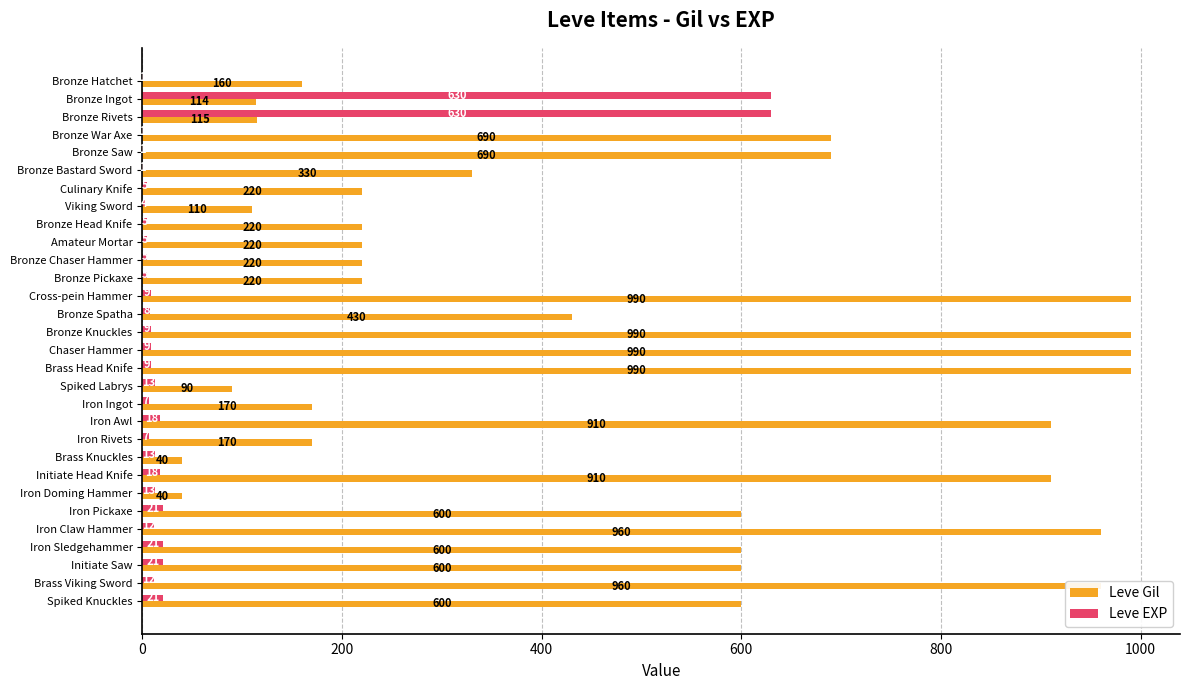

Where is Leve Gil nearest to the value 515?

Bronze Spatha